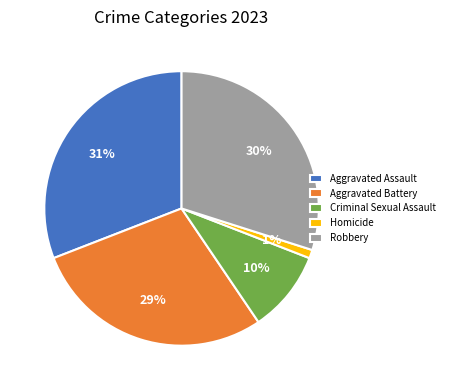

To the nearest percent, what percentage of the pie is Robbery?

30%